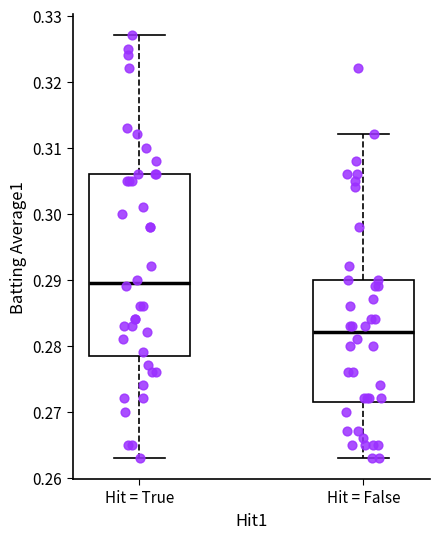

Which box has the lowest median line?

Hit = False